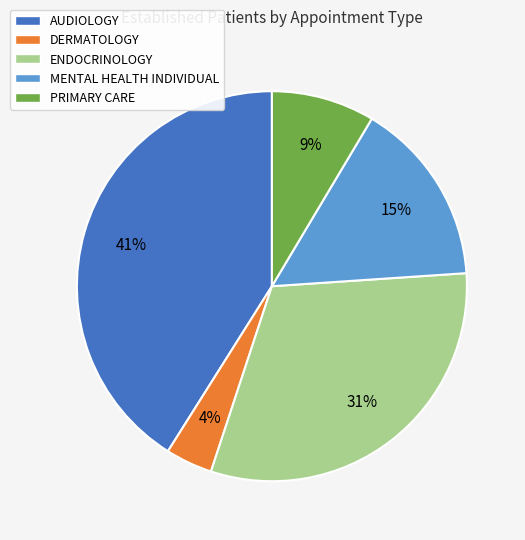

Which slice is the largest?

AUDIOLOGY